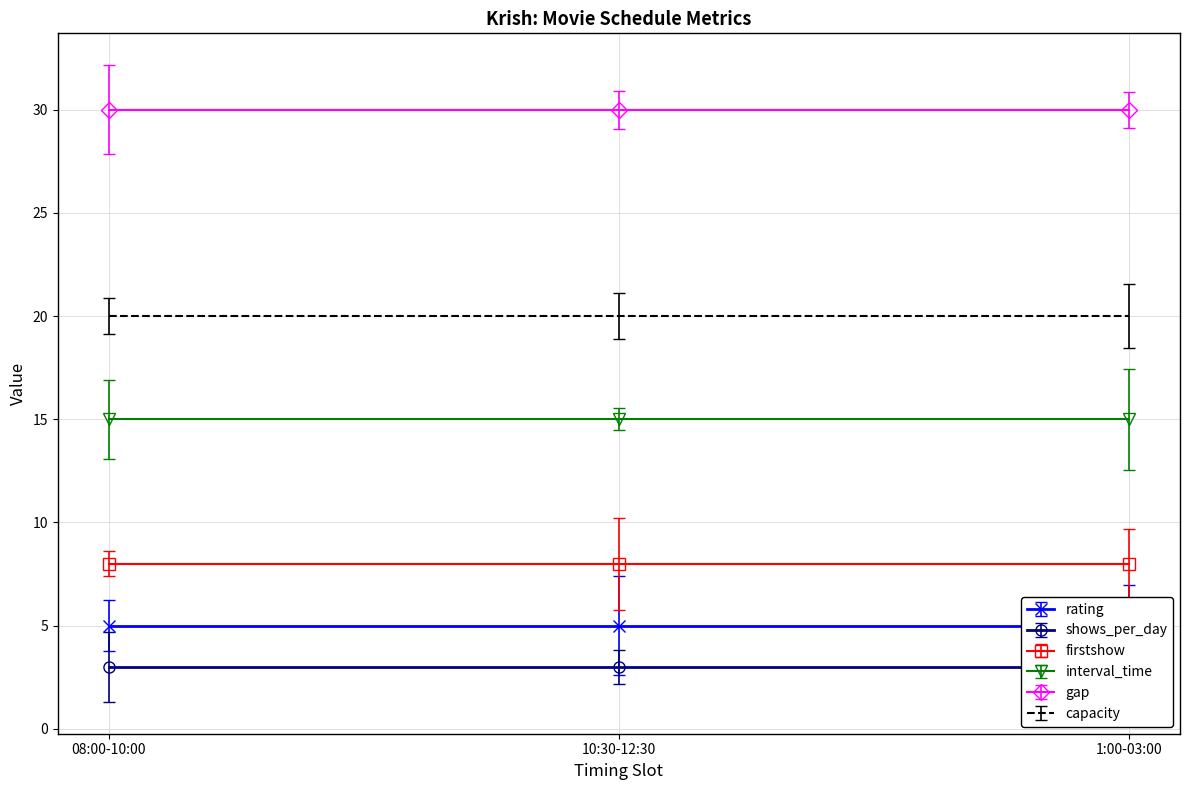

What is the sum of the interval_time values at 1:00-03:00 and 10:30-12:30?

30